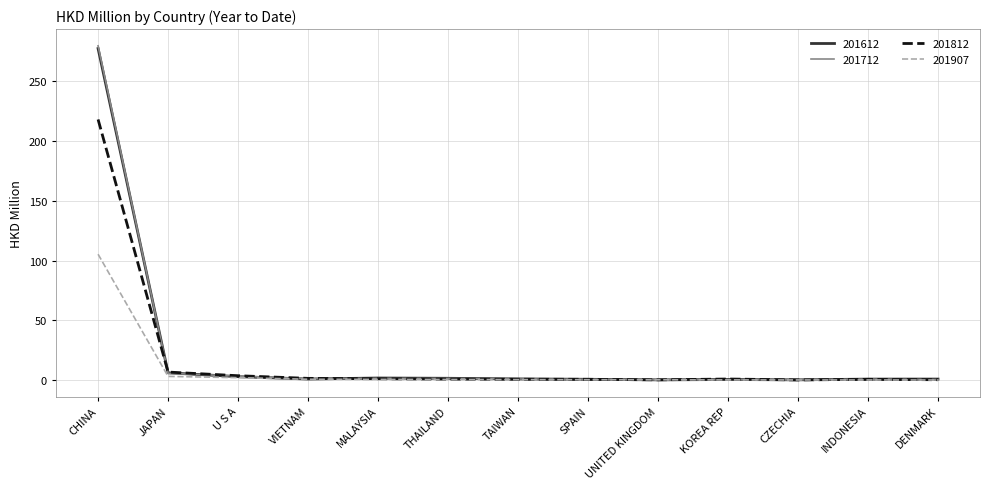

Which category has the highest value across all series?

CHINA